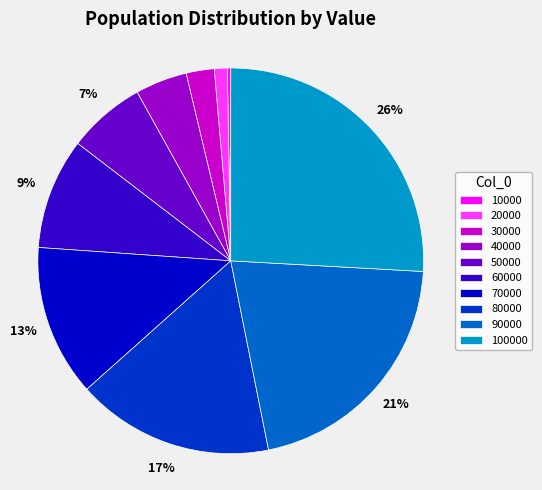

Count the number of slices in the pie.

10